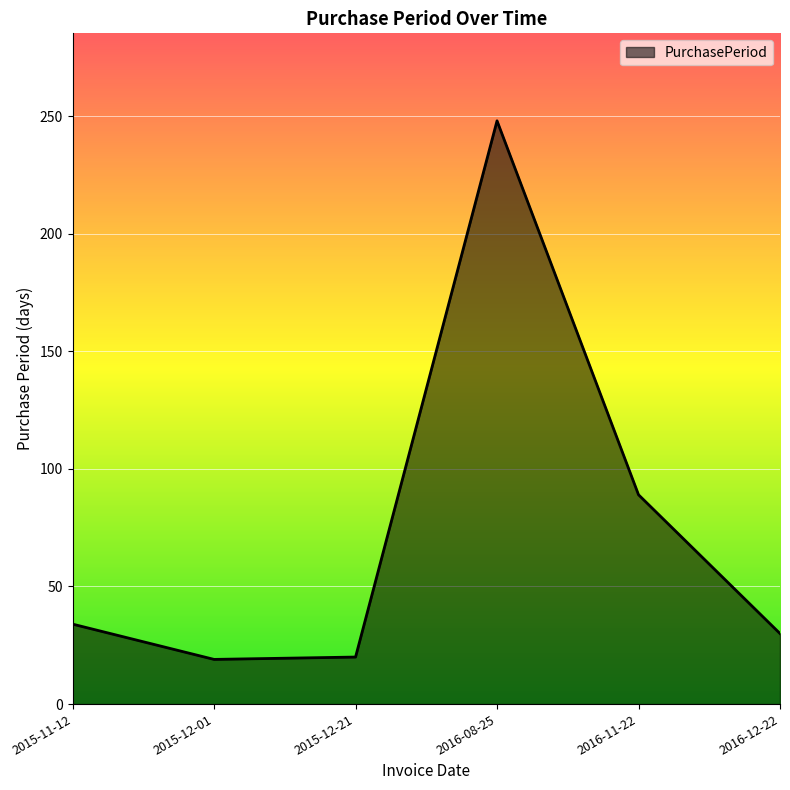

What is the difference between the second highest and second lowest values?

69